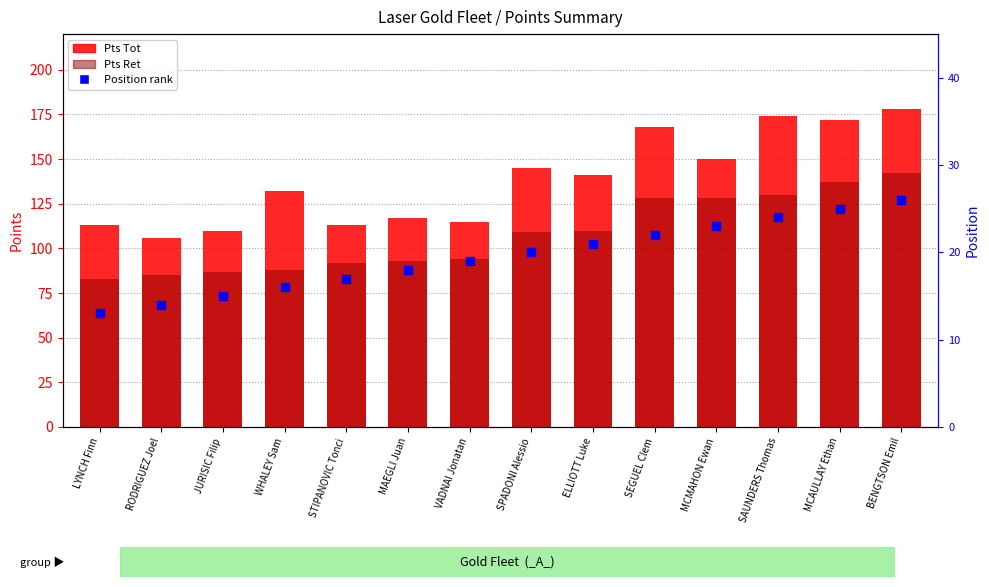

Which series has the widest spread of Y values?

Pts Tot